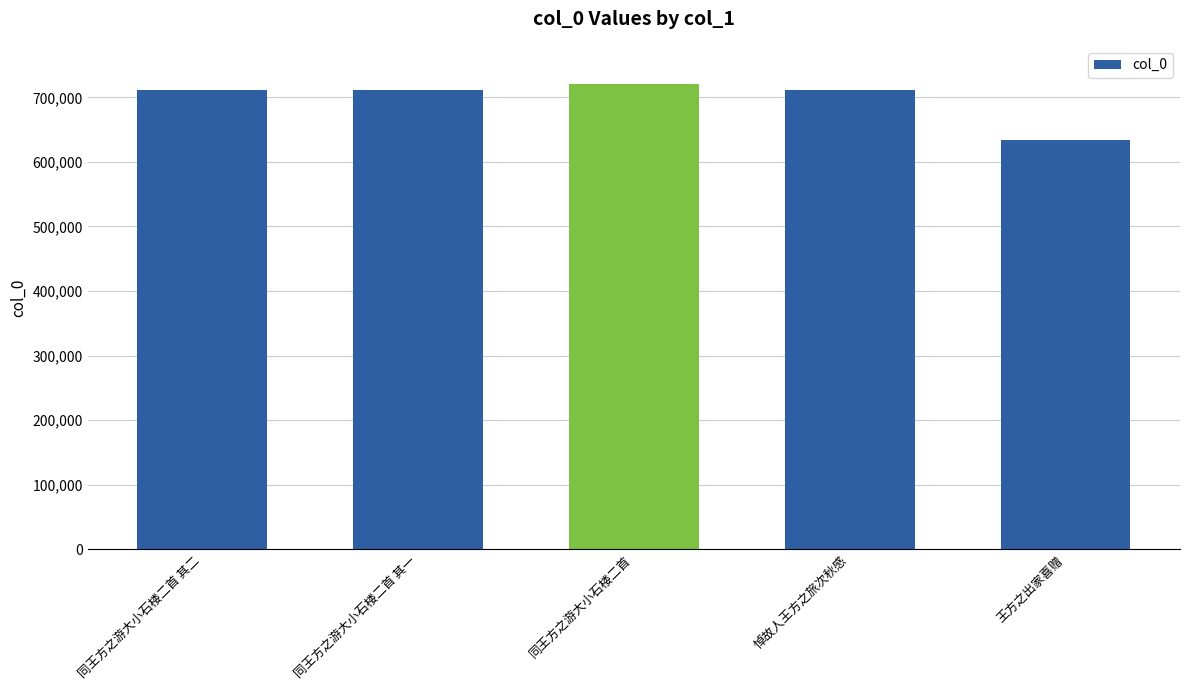

What is the difference between the values at 王方之出家喜赠 and 悼故人王方之旅次秋感?

77335